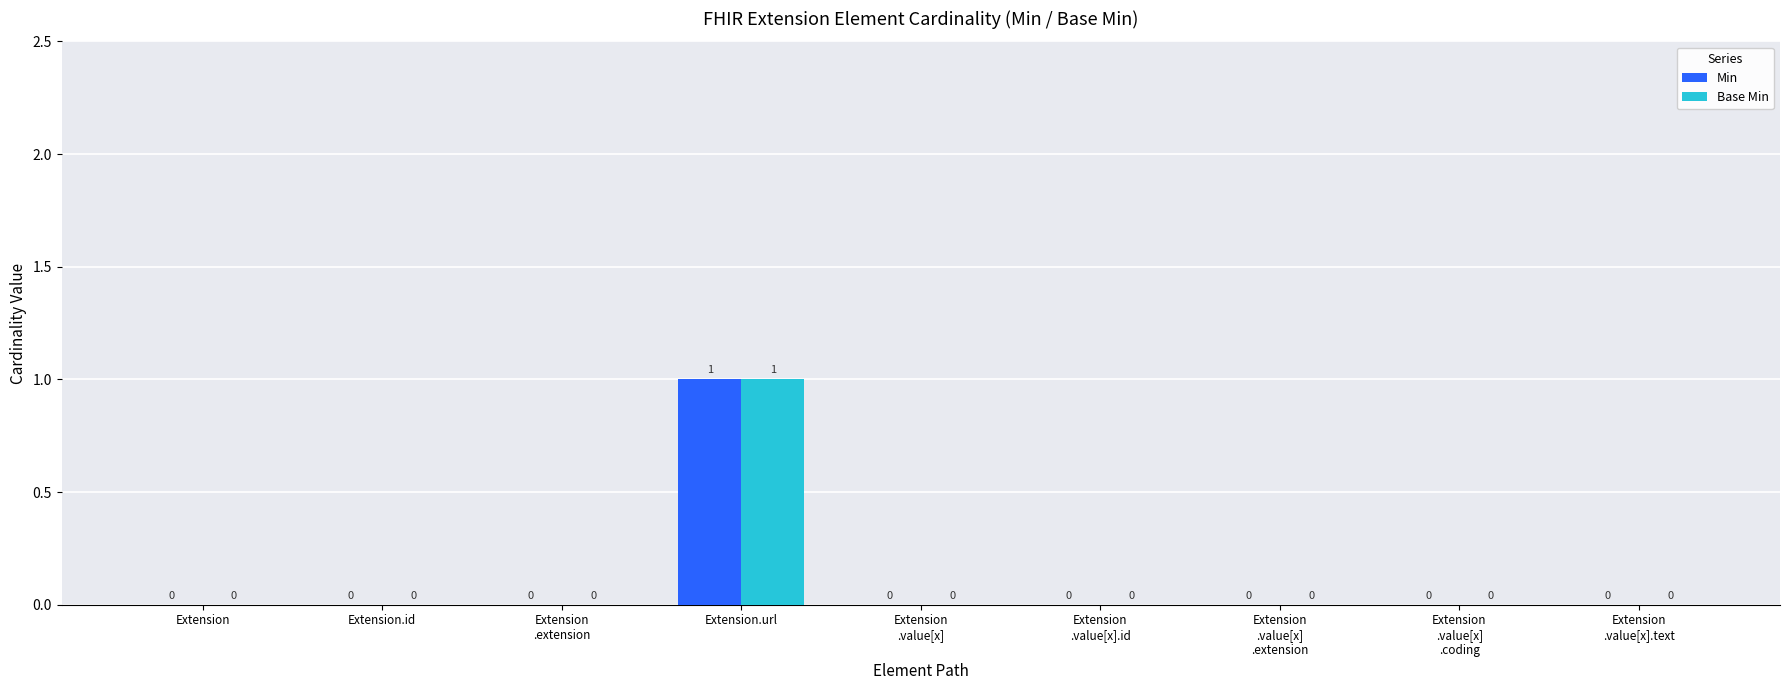

How many data points in Base Min are above 0?

1